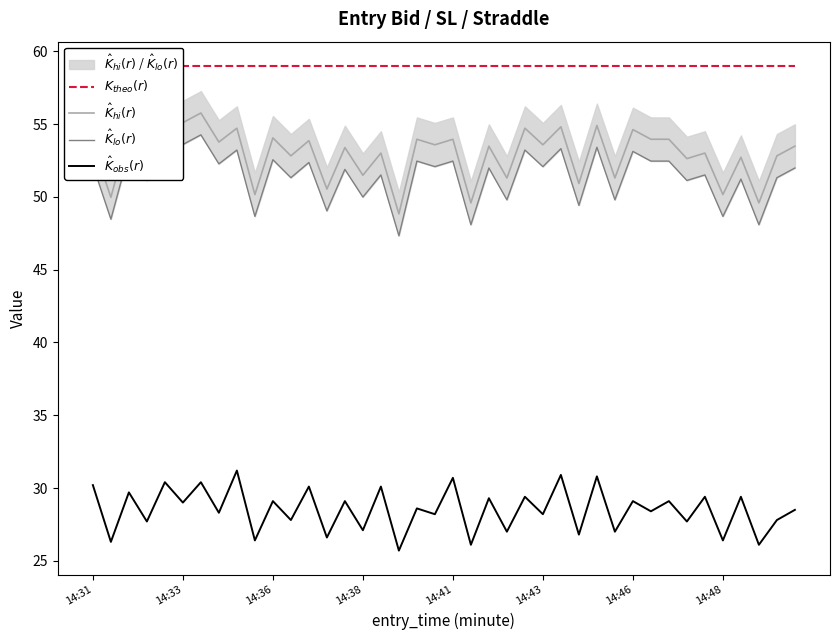

How many values in the $\hat{K}_{lo}(r)$ series are below 51?

11